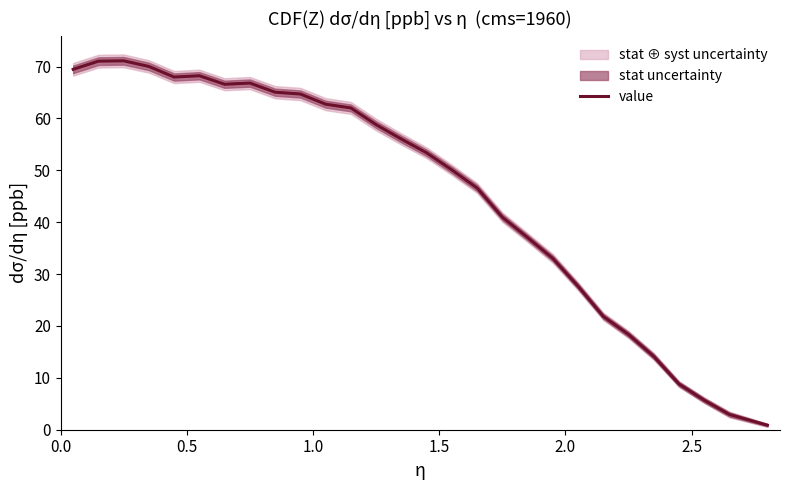

The value at 14 is 80.2. True or false?

False